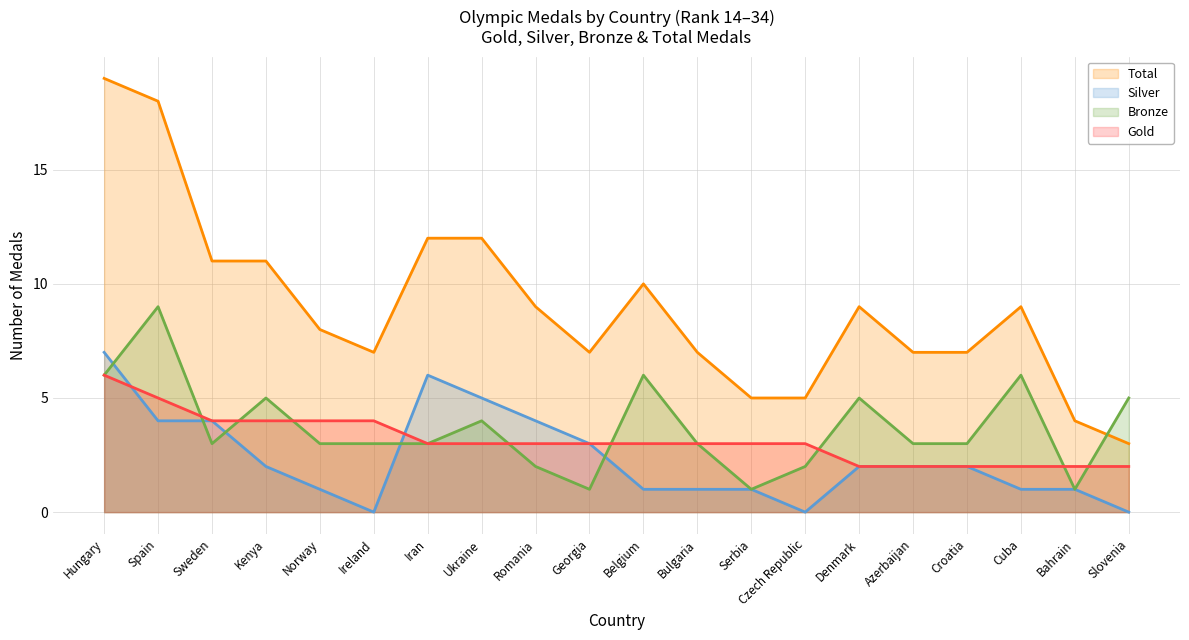

What is the label of the 12th point from the right?

Romania